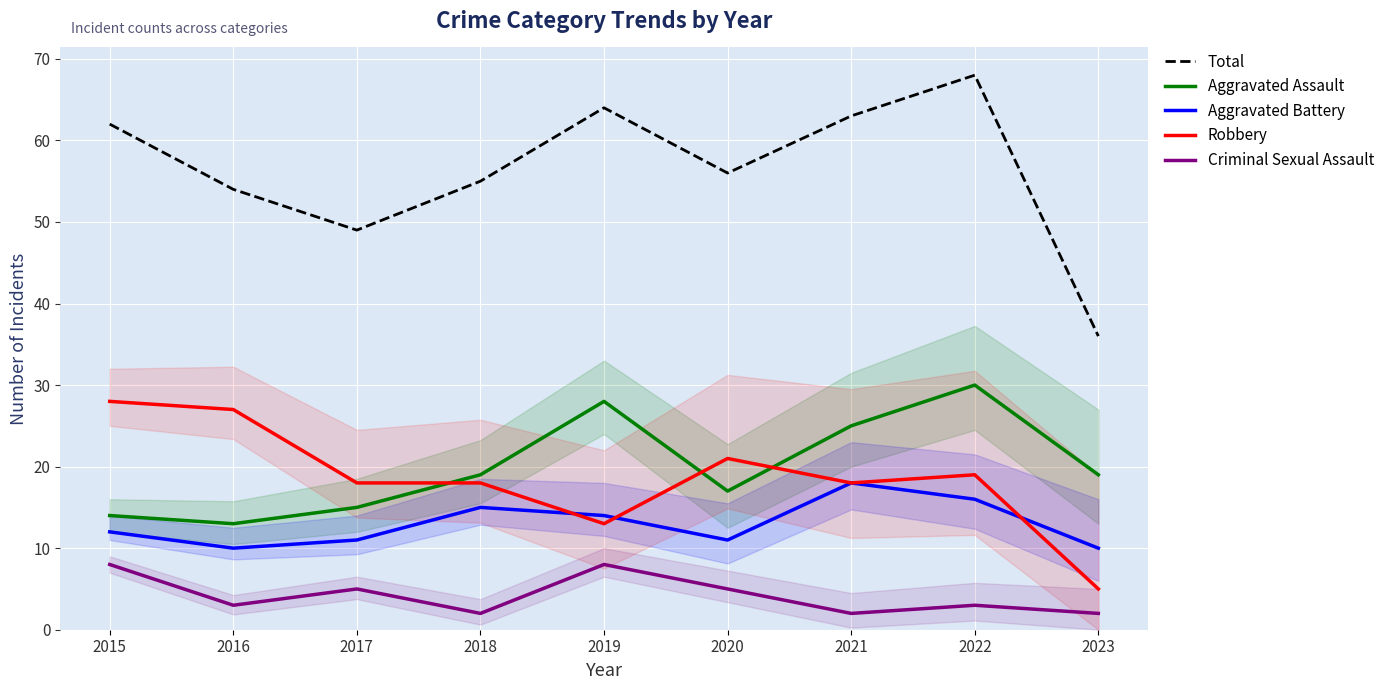

Which category has the lowest value in the Total series?

2023